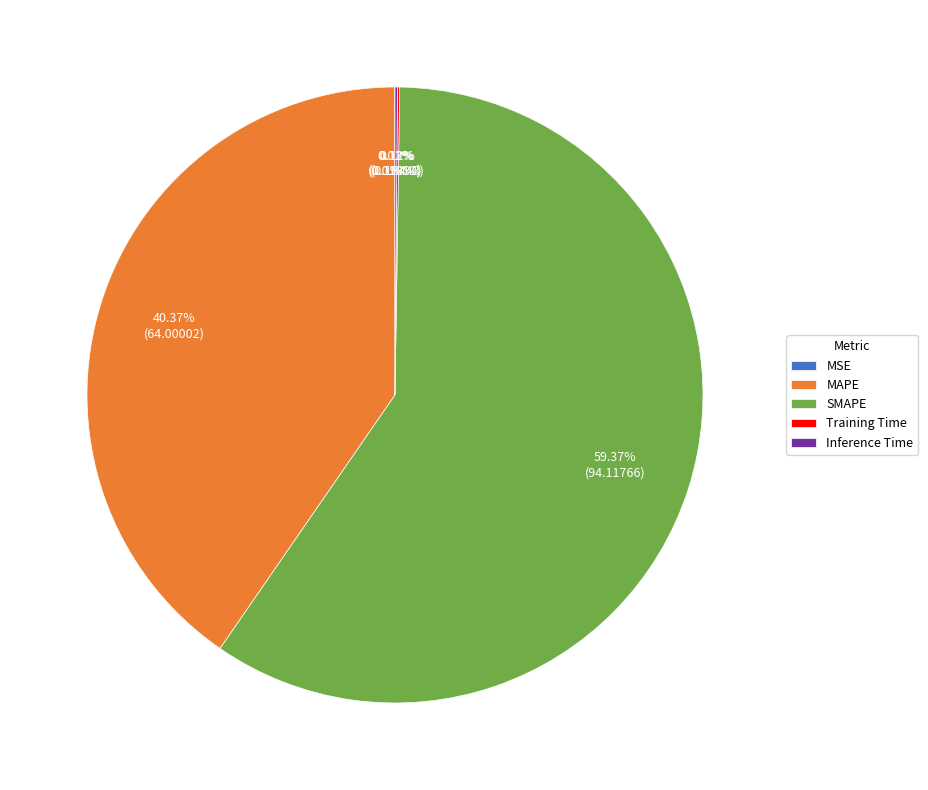

To the nearest percent, what is the average slice percentage?

20%